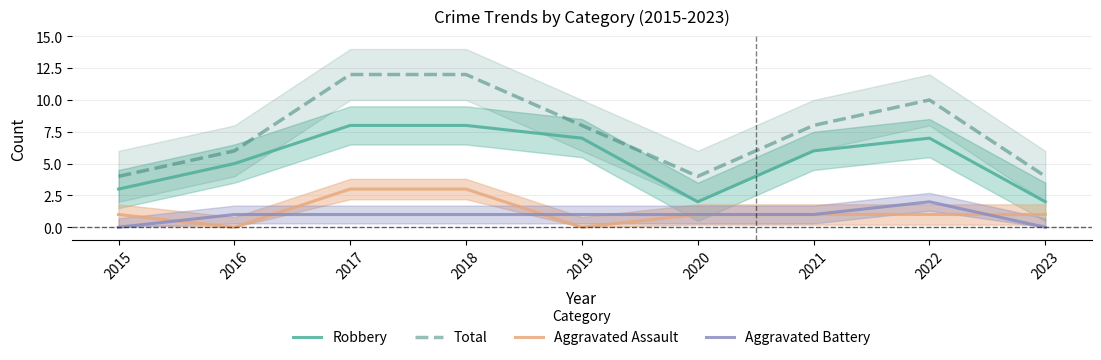

The value of Robbery at 2020 is 2. True or false?

True